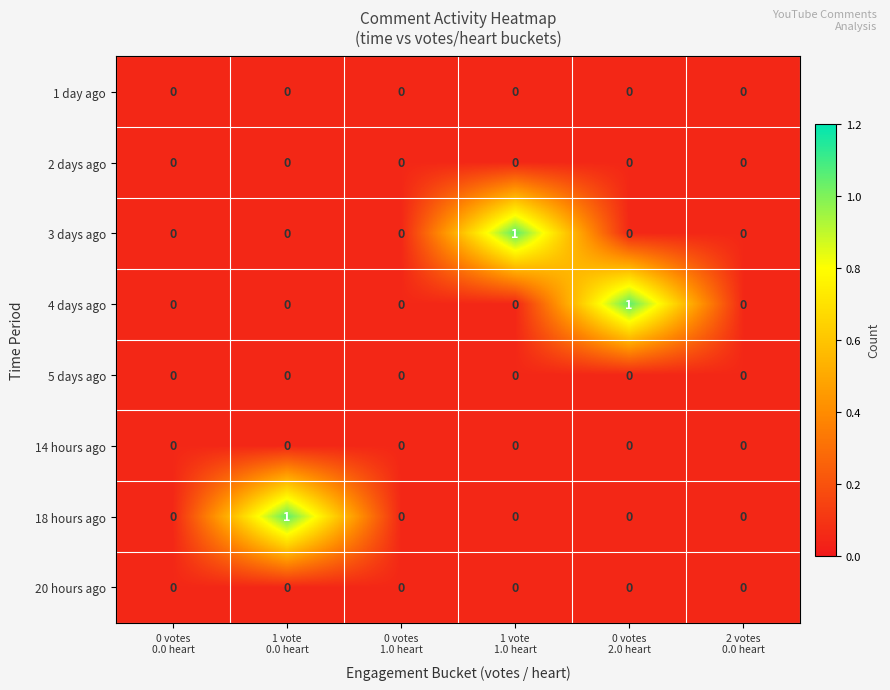

How many 3 days ago values are between 0 and 1?

6